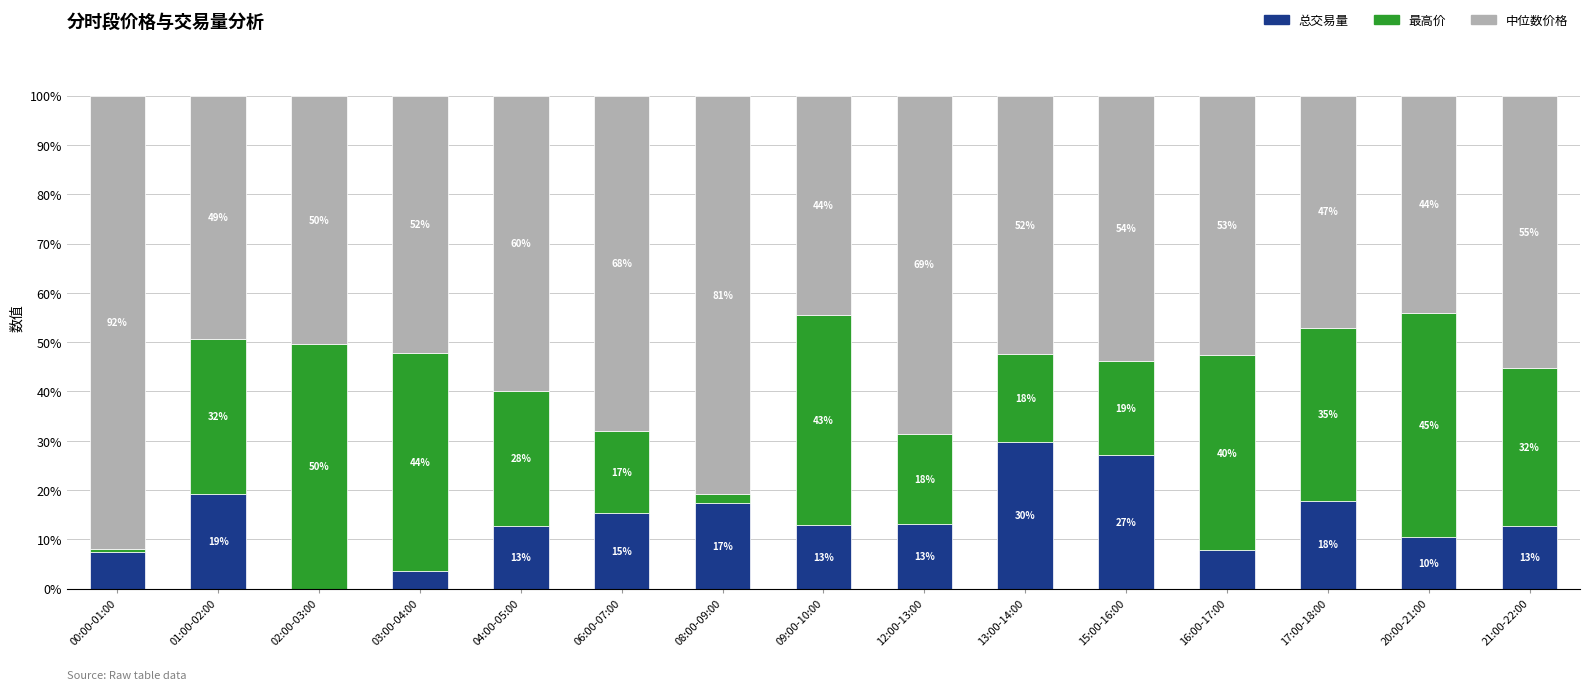

Read the 总交易量 value at 15:00-16:00.

27.1